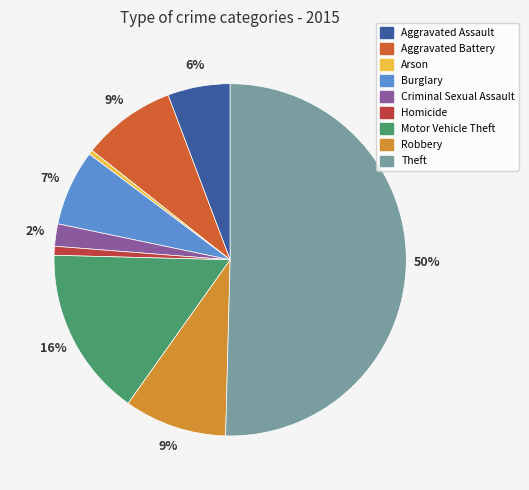

Is the sum of Criminal Sexual Assault and Aggravated Assault greater than half?

No